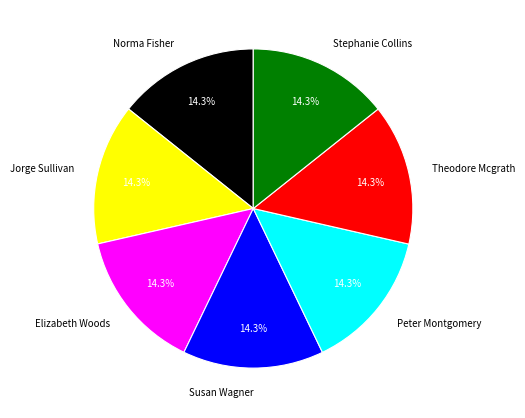

To the nearest percent, what percentage of the pie is Theodore Mcgrath?

14%